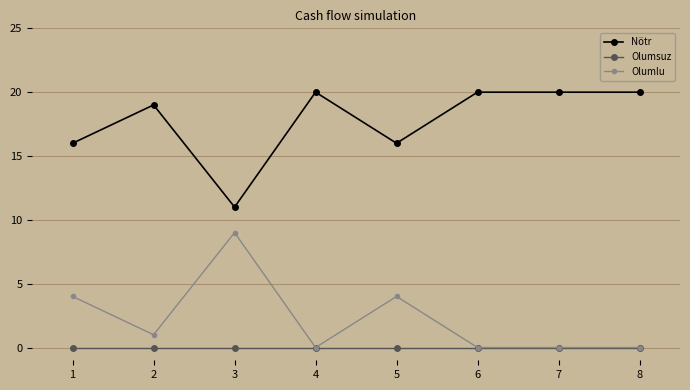

Reading left to right, extract all data points from this chart.

Nötr: 16	19	11	20	16	20	20	20
Olumsuz: 0	0	0	0	0	0	0	0
Olumlu: 4	1	9	0	4	0	0	0